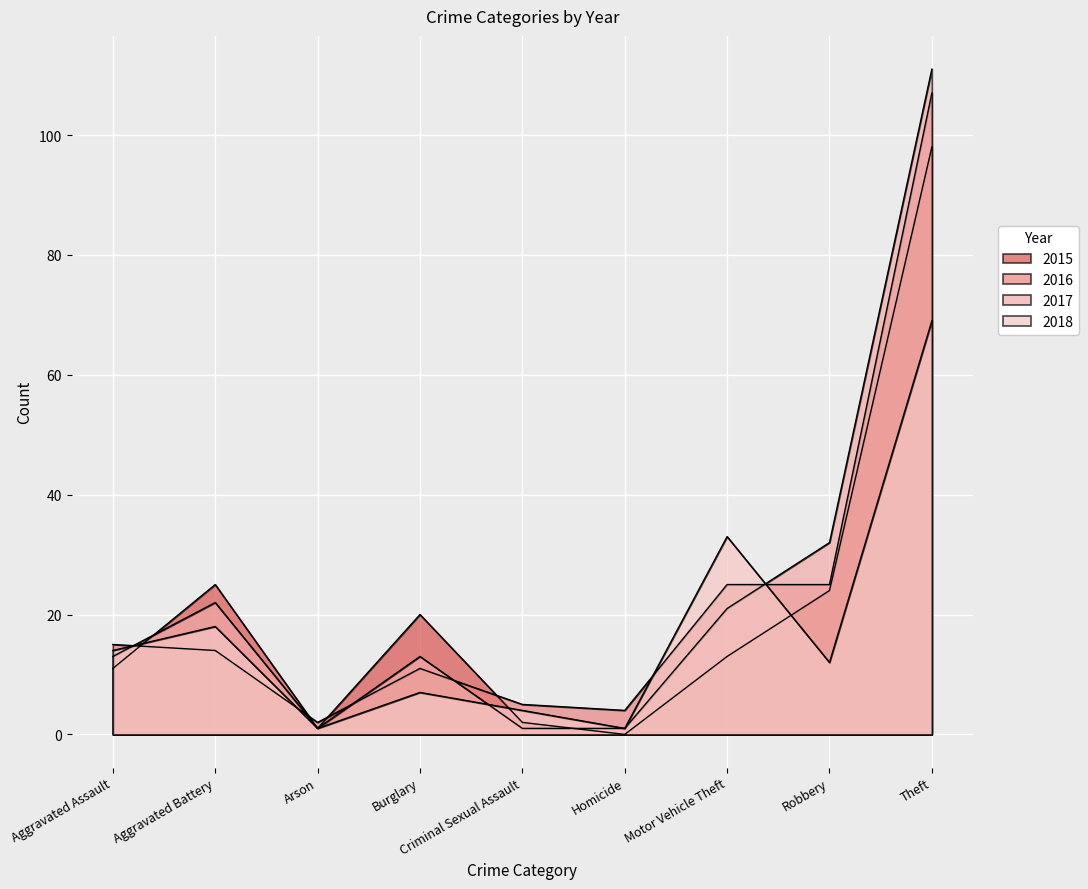

How many intersections are there between 2018 and 2016?

4